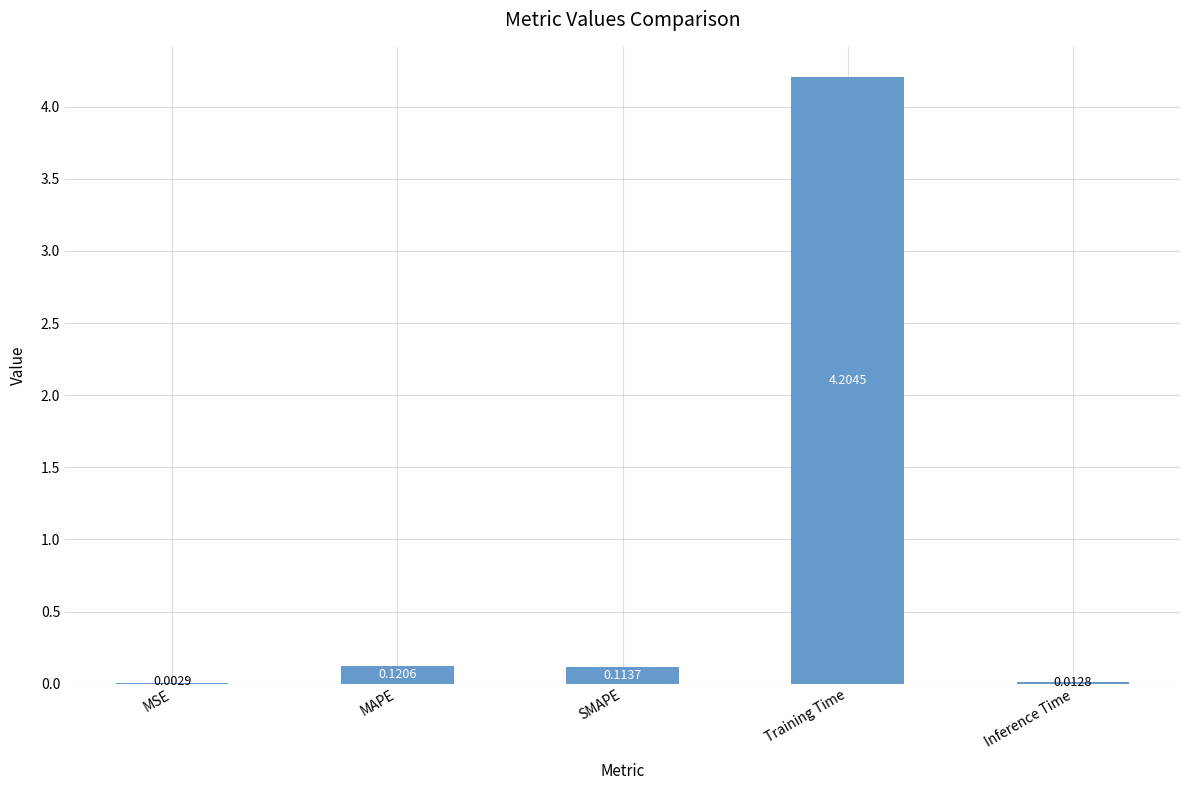

At which category does the chart reach its peak across all series?

Training Time